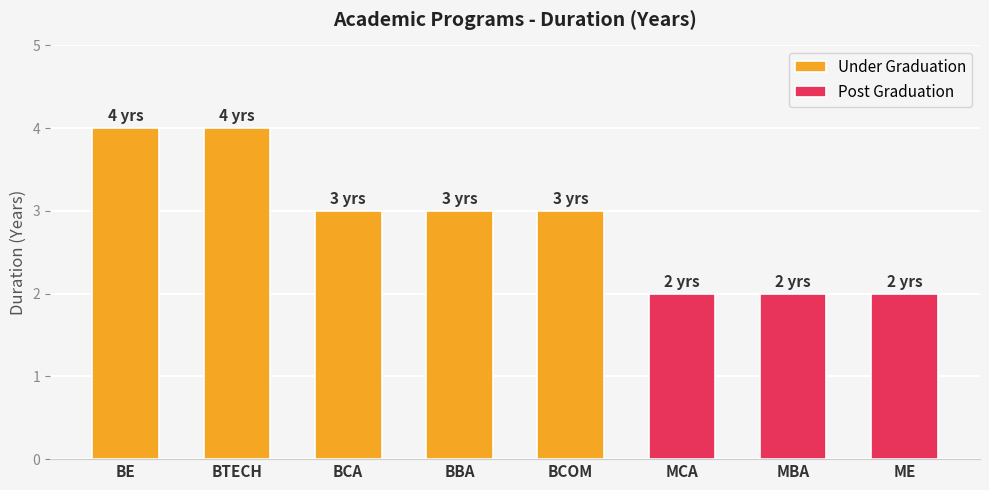

The chart shows a value of 1 at BCOM. True or false?

False